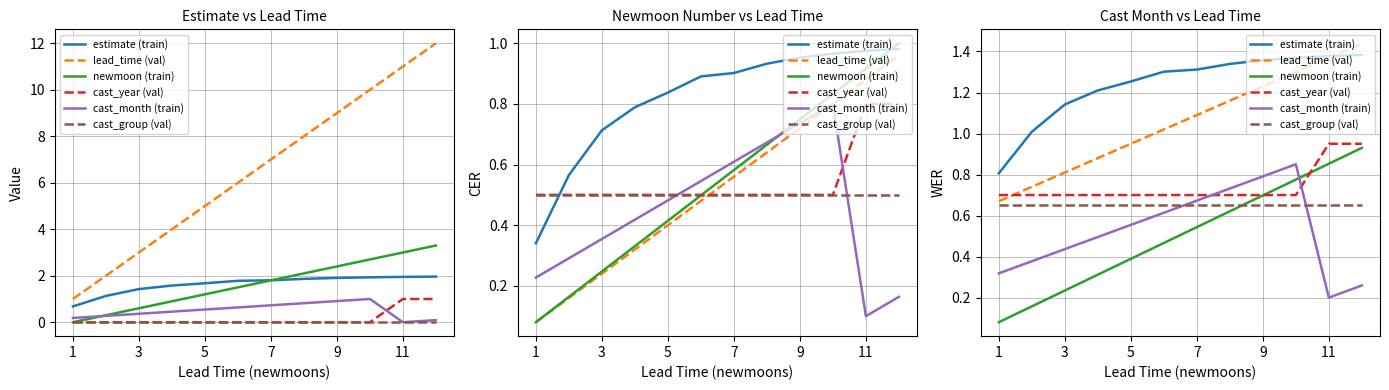

Is the value of cast_month (train) at 7 greater than the value of estimate (train) at 9?

No